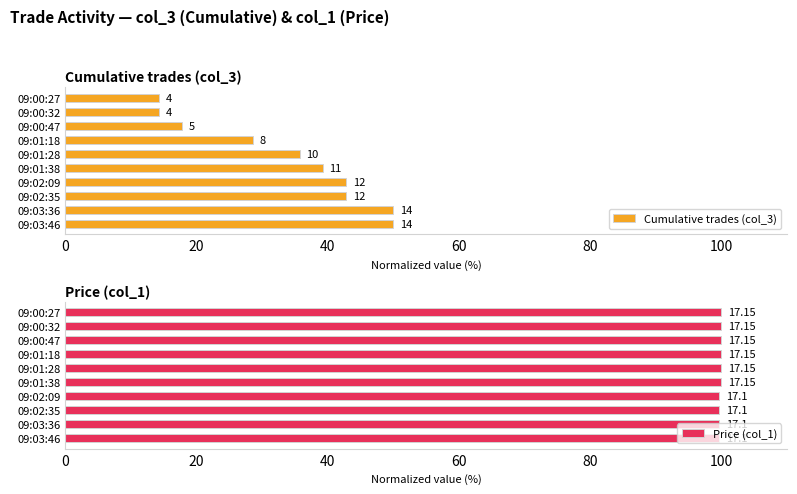

What is the value of the Price (col_1) bar at the 4th from the left?

100.0